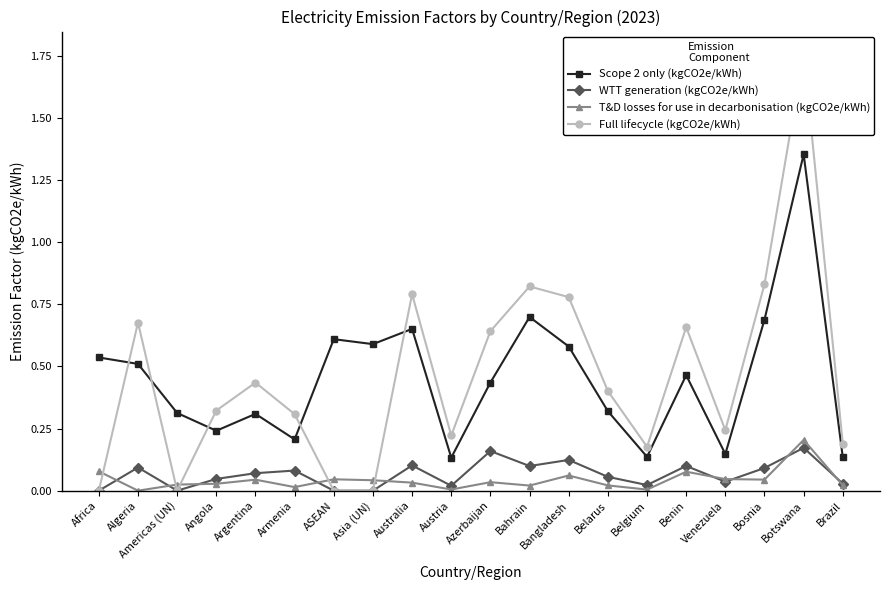

What is the value of the WTT generation (kgCO2e/kWh) point at the 6th from the left?

0.1